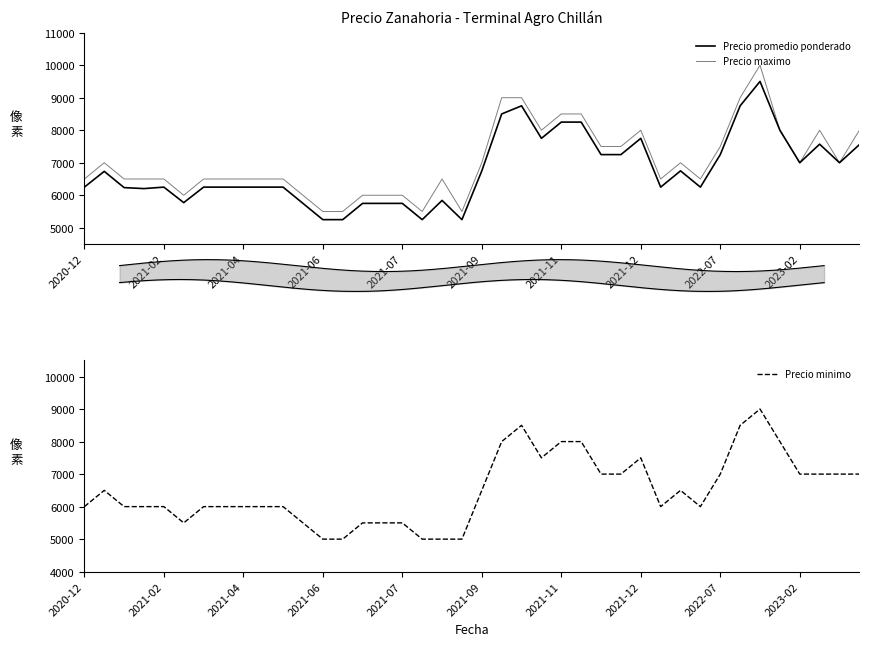

What is the difference between the maximum and minimum values in the Precio maximo series?

4500